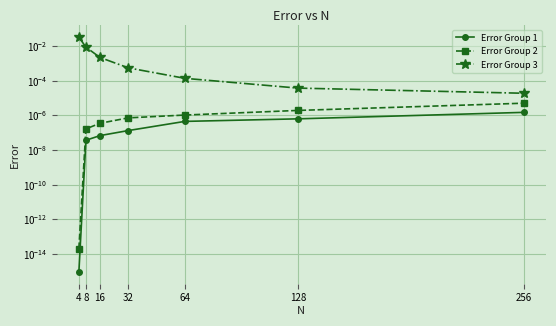

At which category is the sum across all series the highest?

4